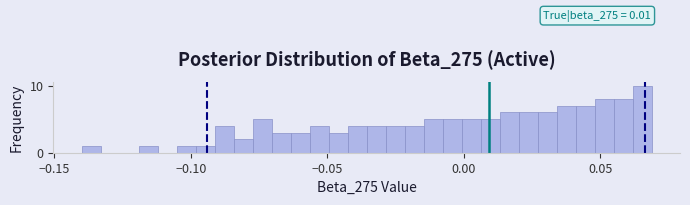

Read against the x-axis, roughly where is the centre of the tallest bar?

0.065